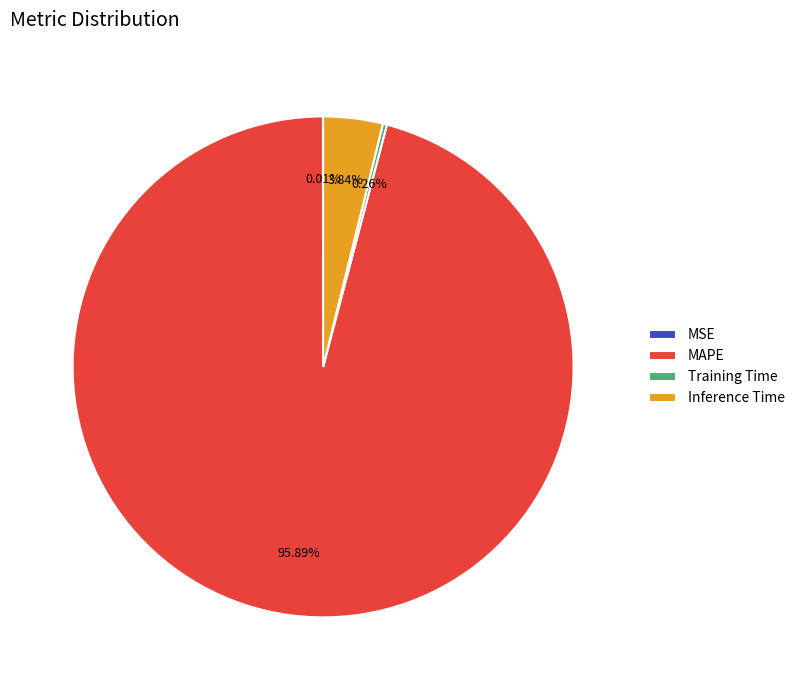

What is the largest slice in the pie chart?

MAPE